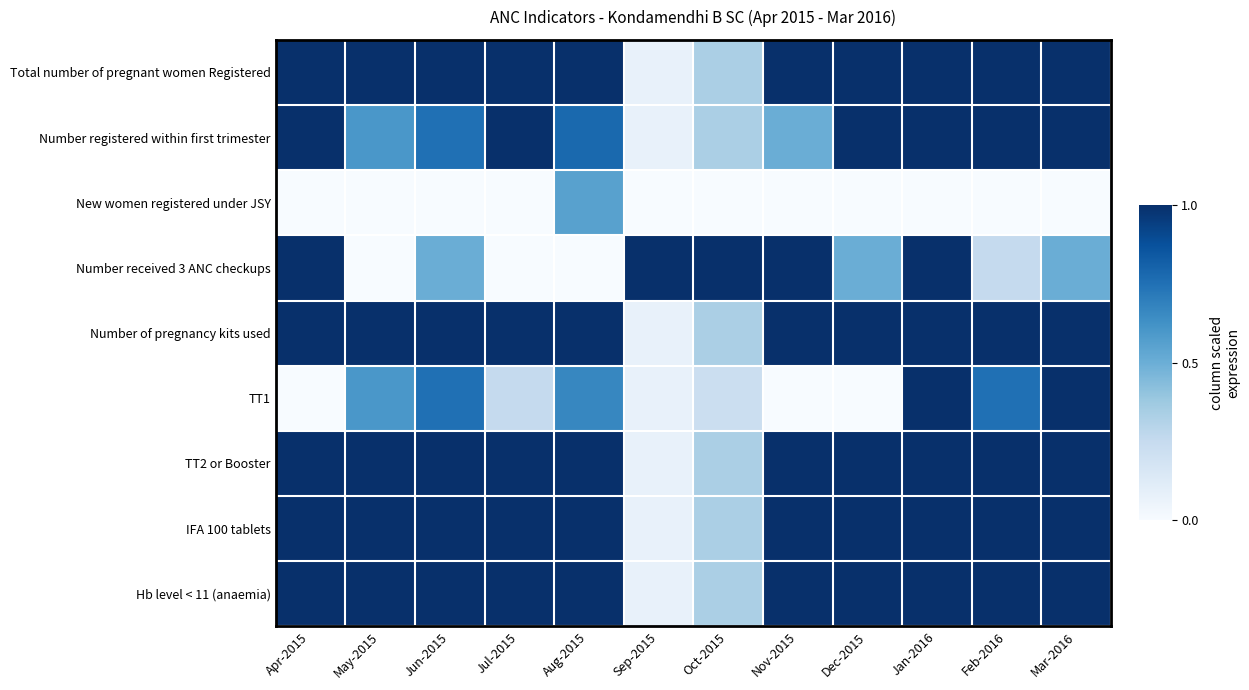

Count the number of categories in the chart.

12